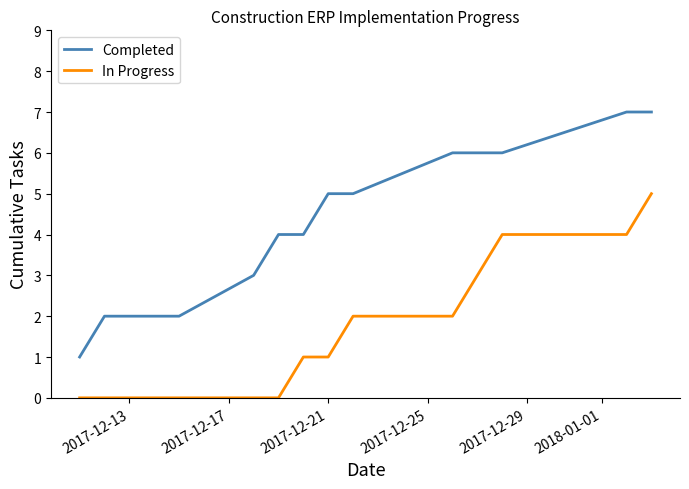

Rank the series by their average value, from lowest to highest.

In Progress, Completed